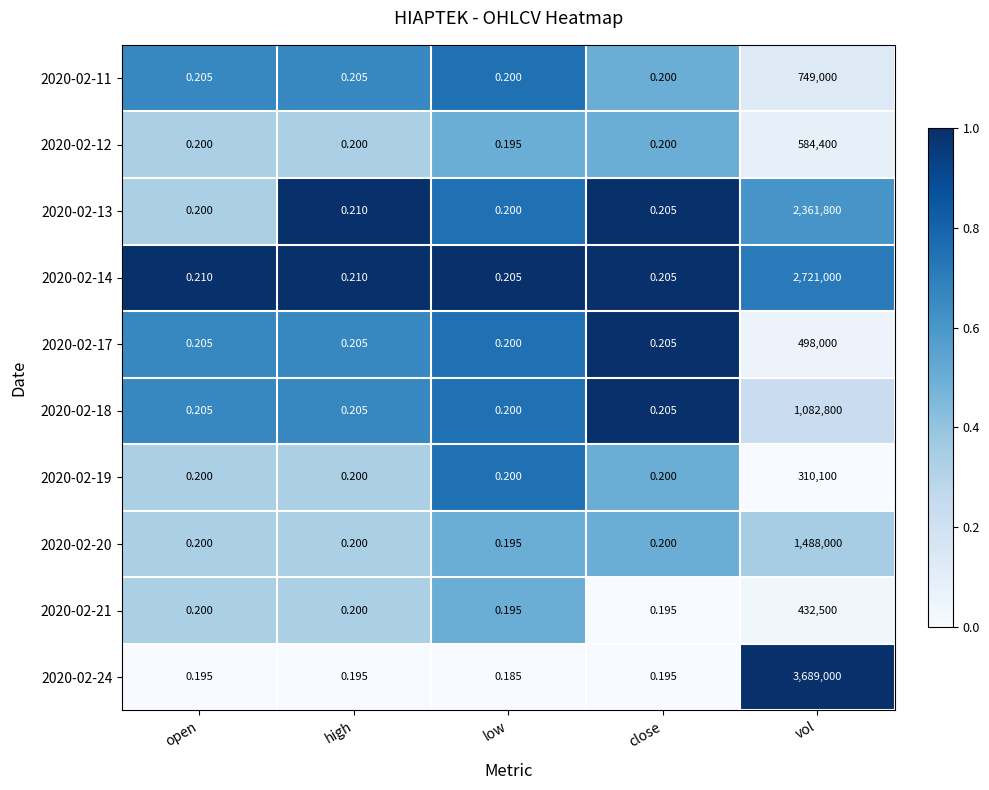

What is the total value across all series at close?

2.0